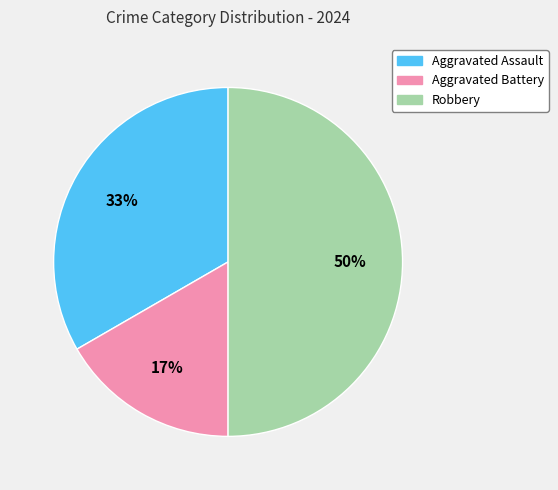

Is Aggravated Assault the majority of the pie?

No